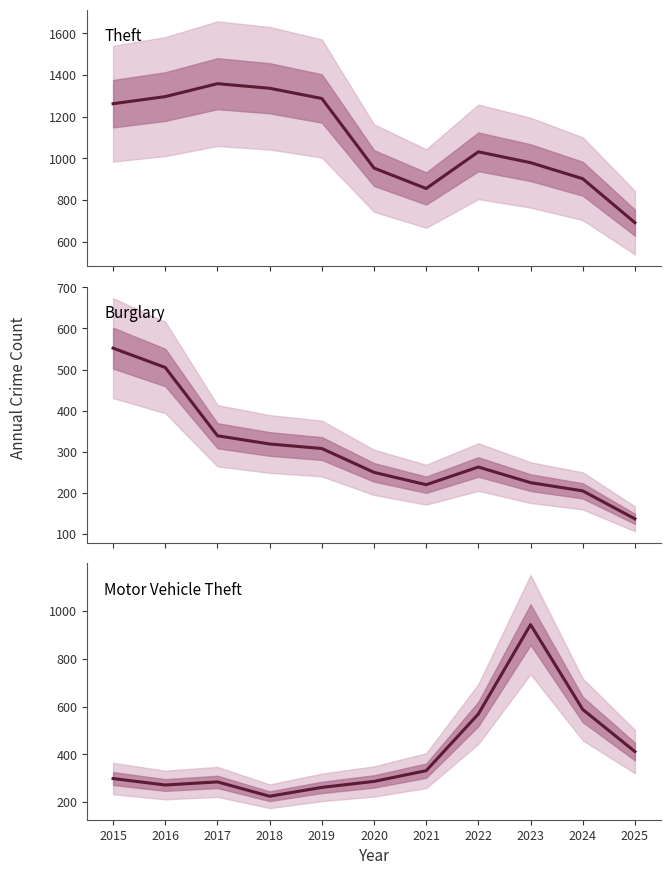

What are all the series names shown in the legend?

Theft, Burglary, Motor Vehicle Theft